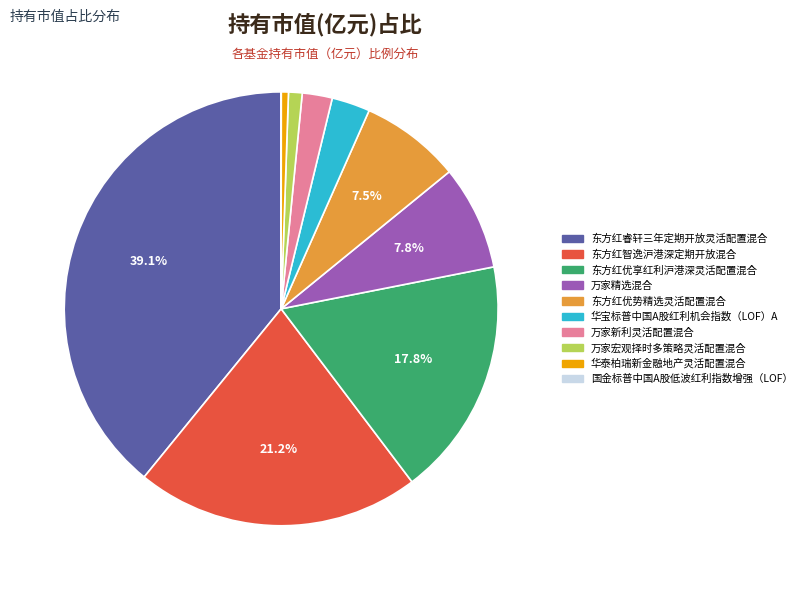

Does any single category account for the majority?

No